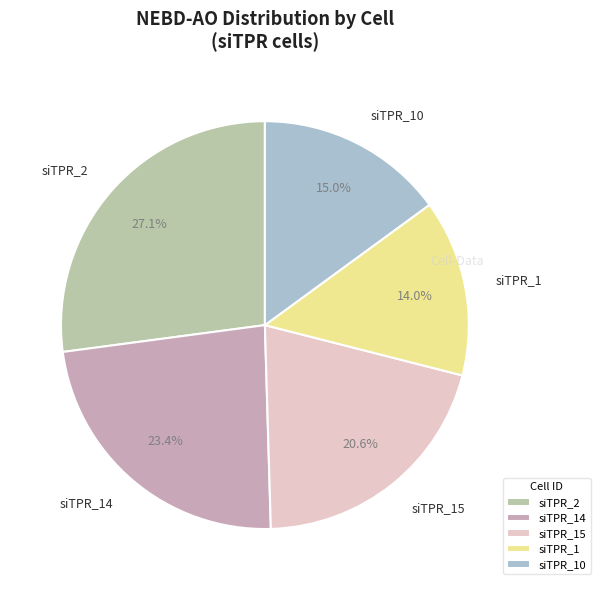

How many segments does this pie chart have?

5